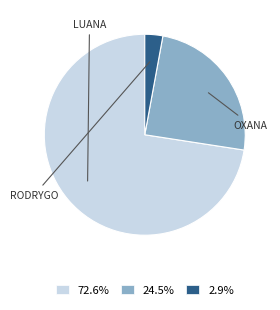

Is there any slice that represents more than half of the pie?

Yes